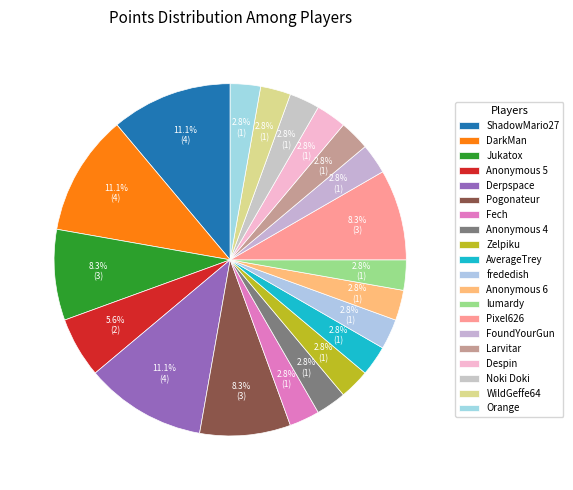

Count the number of slices in the pie.

20